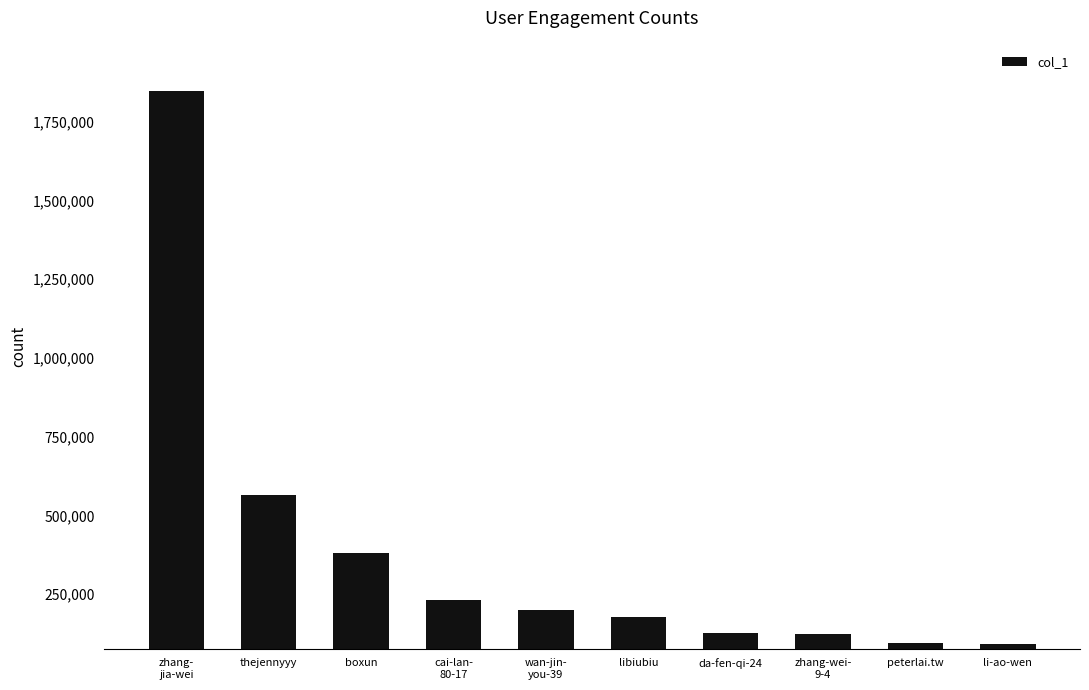

The value at cai-lan-
80-17 is 100672. True or false?

False